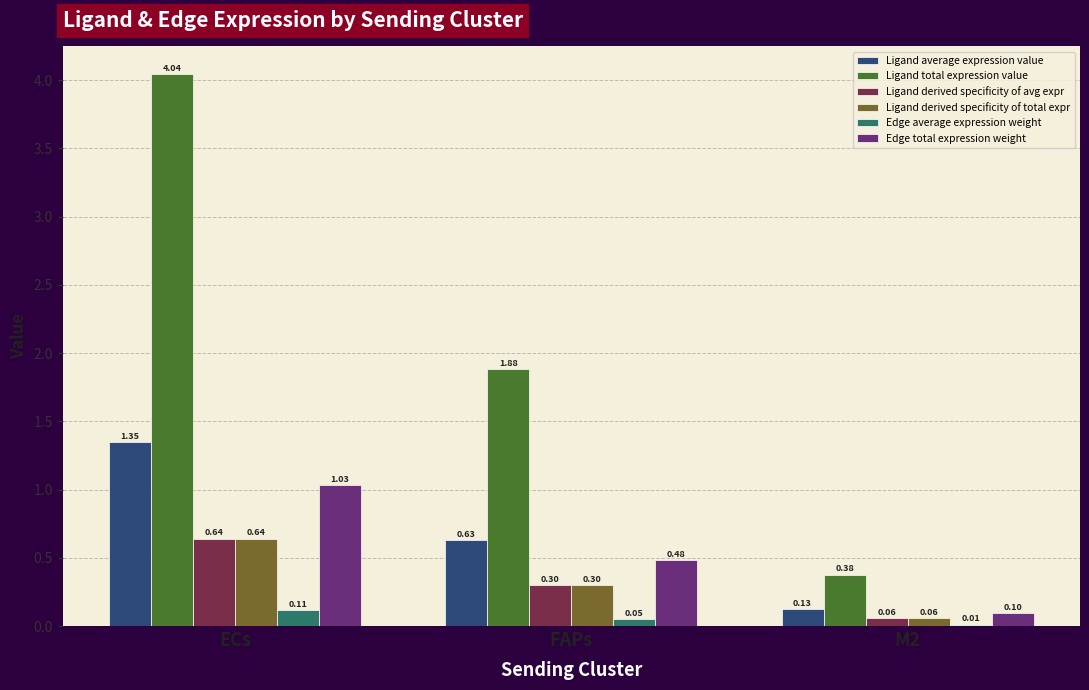

Which series has the largest total across all categories?

Ligand total expression value